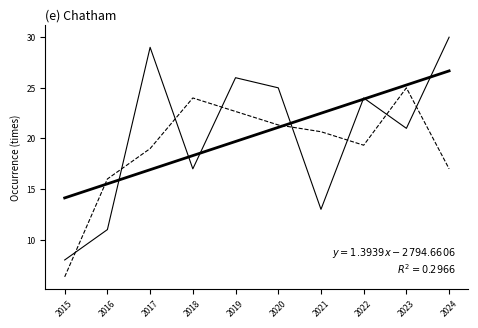

What is the spread (max minus min) of values at 2018?

7.0